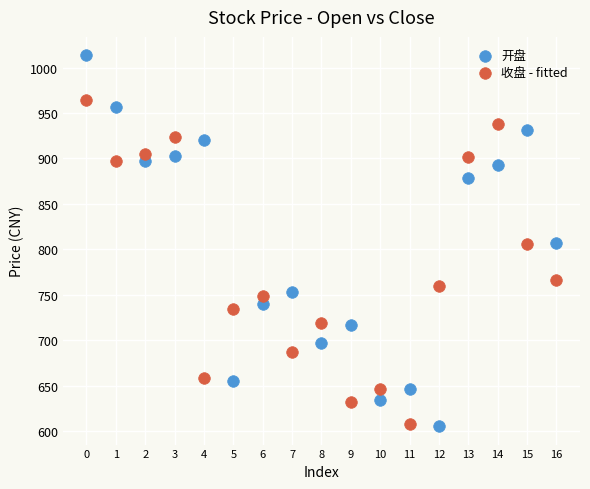

Across all data points, what is the range of Y values (max minus min)?

407.5